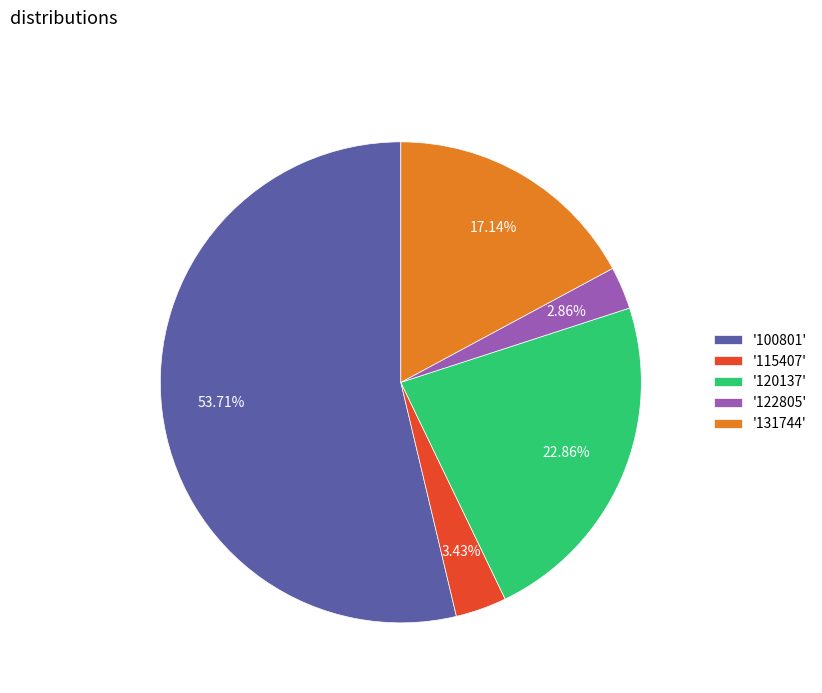

Rank the categories by value from lowest to highest.

'122805', '115407', '131744', '120137', '100801'